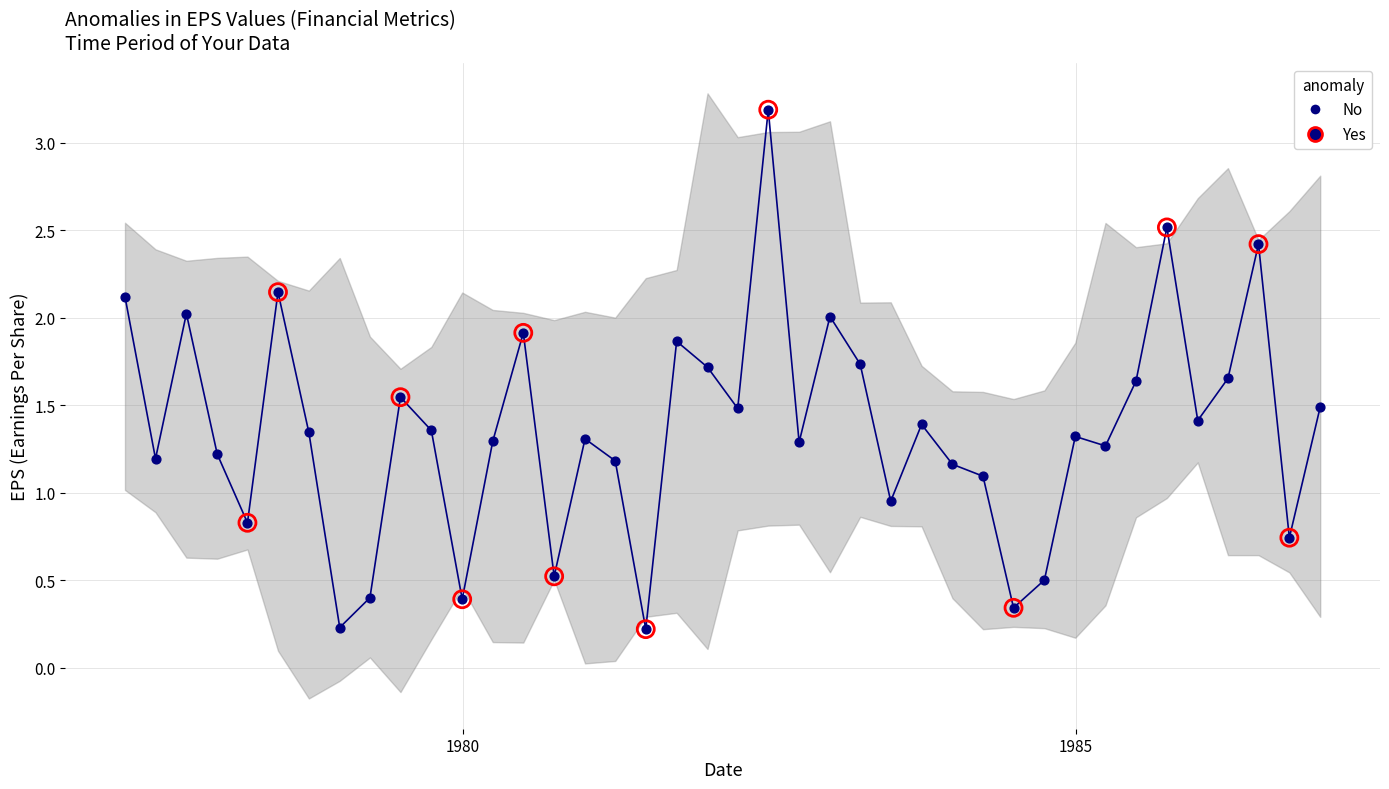

Which series reaches the maximum Y coordinate?

eps